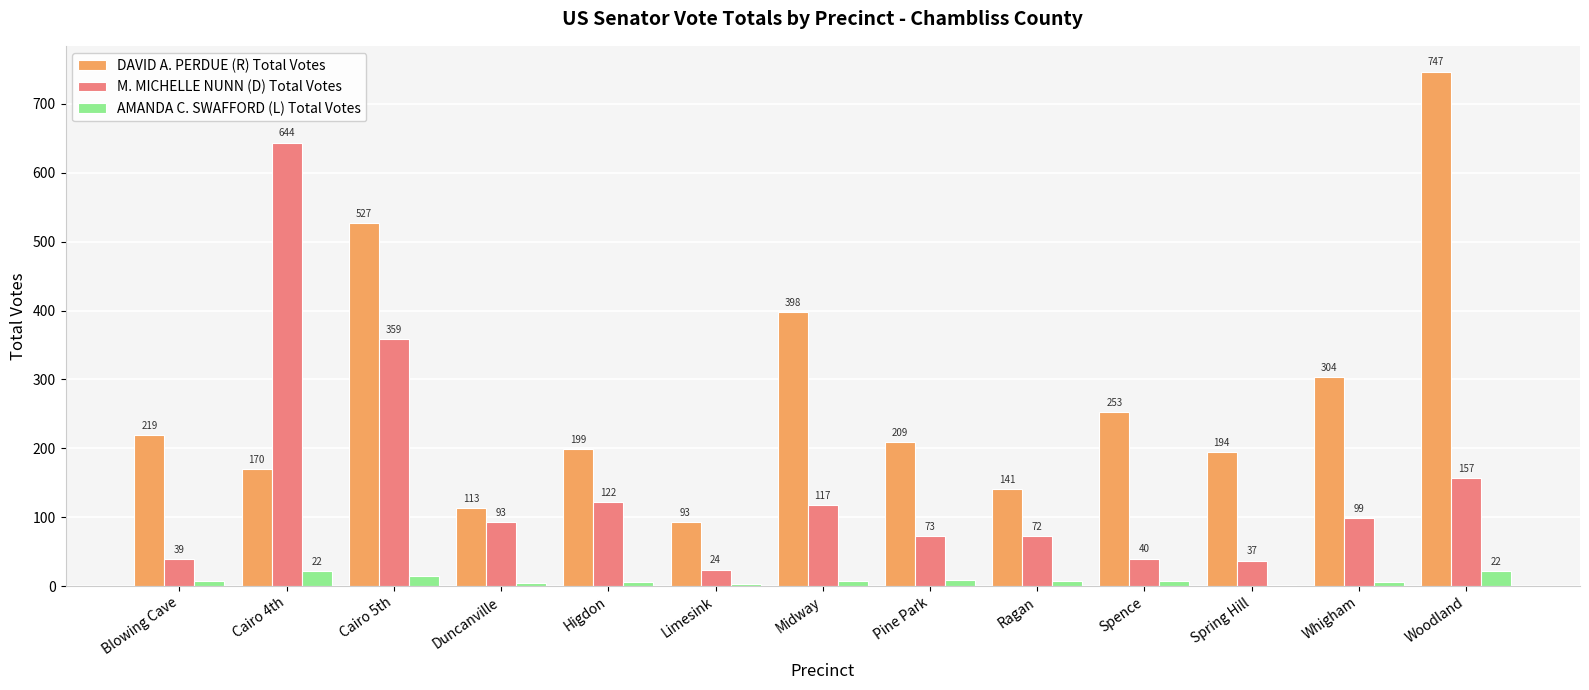

What is the highest value of the AMANDA C. SWAFFORD (L) Total Votes series?

22